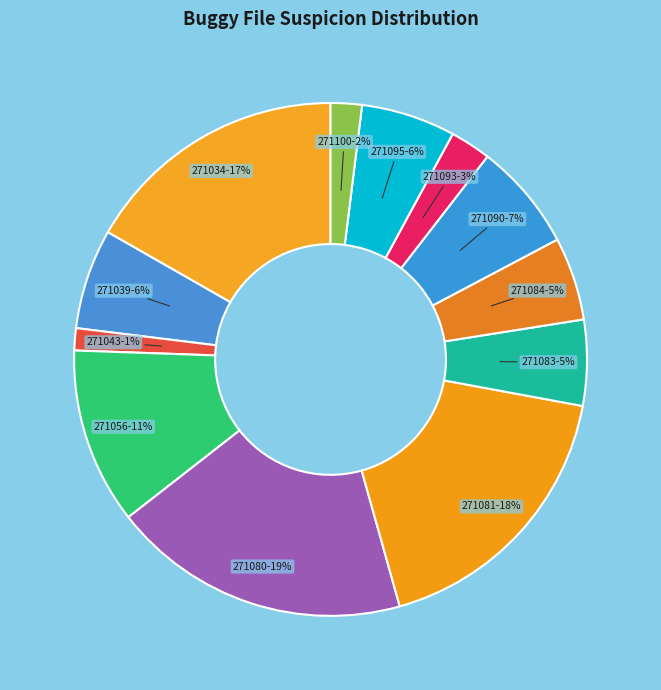

Count the number of slices in the pie.

12